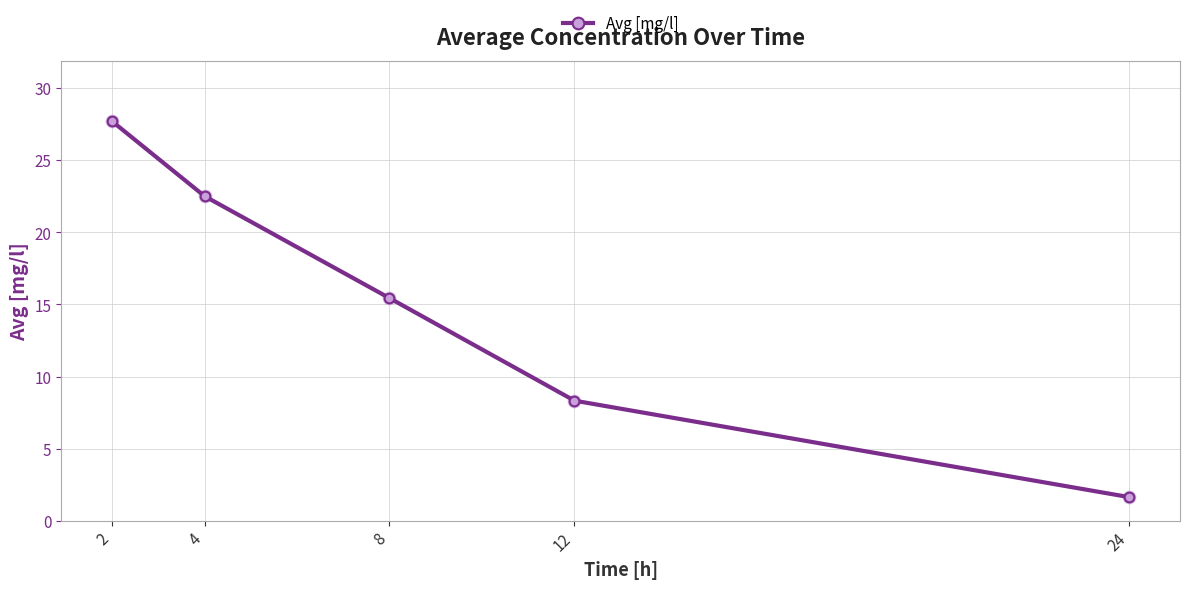

What is the ratio of the value at 24 to the value at 2?

0.1